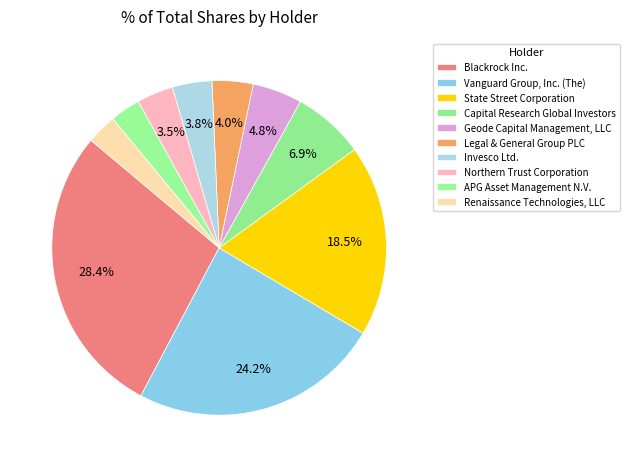

To the nearest percent, what is the difference between the largest and smallest slice percentages?

25%